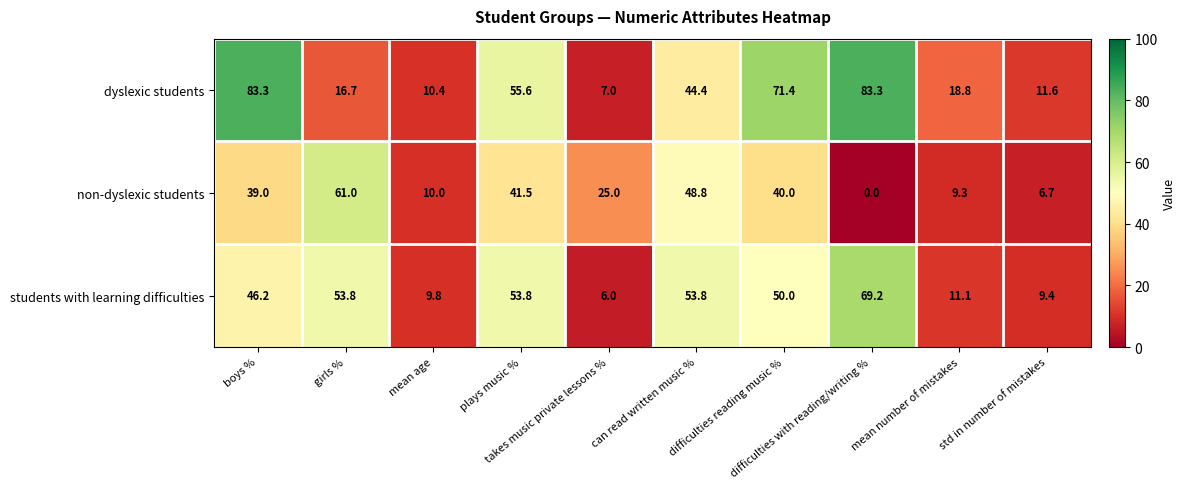

What is the greatest value displayed?

83.3